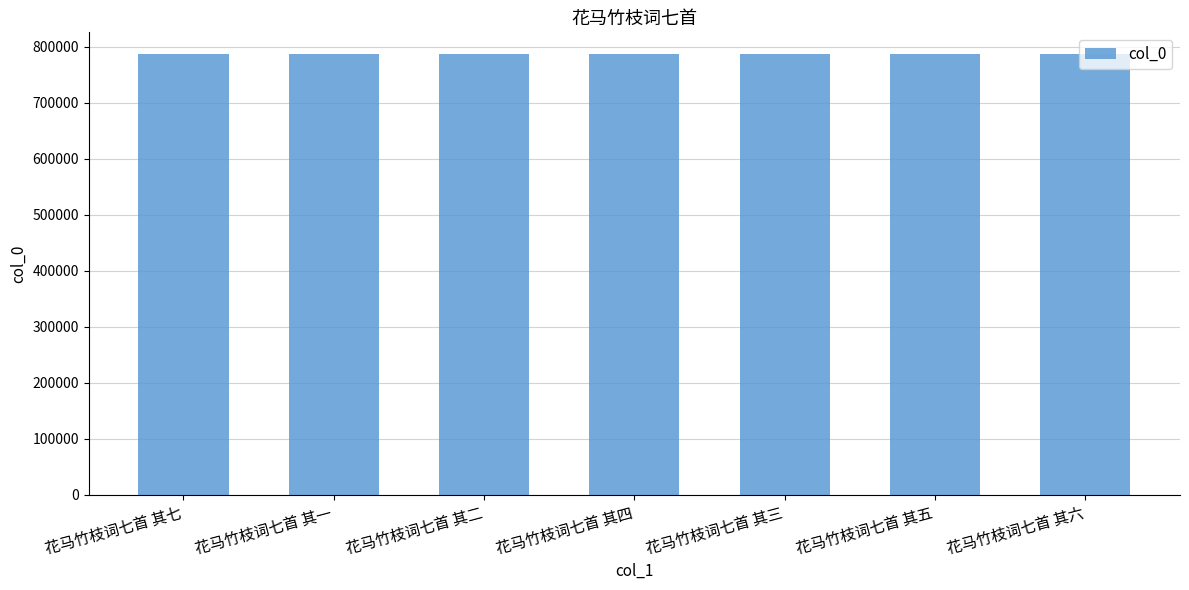

Is it true that the value at 花马竹枝词七首 其六 is 786665?

True